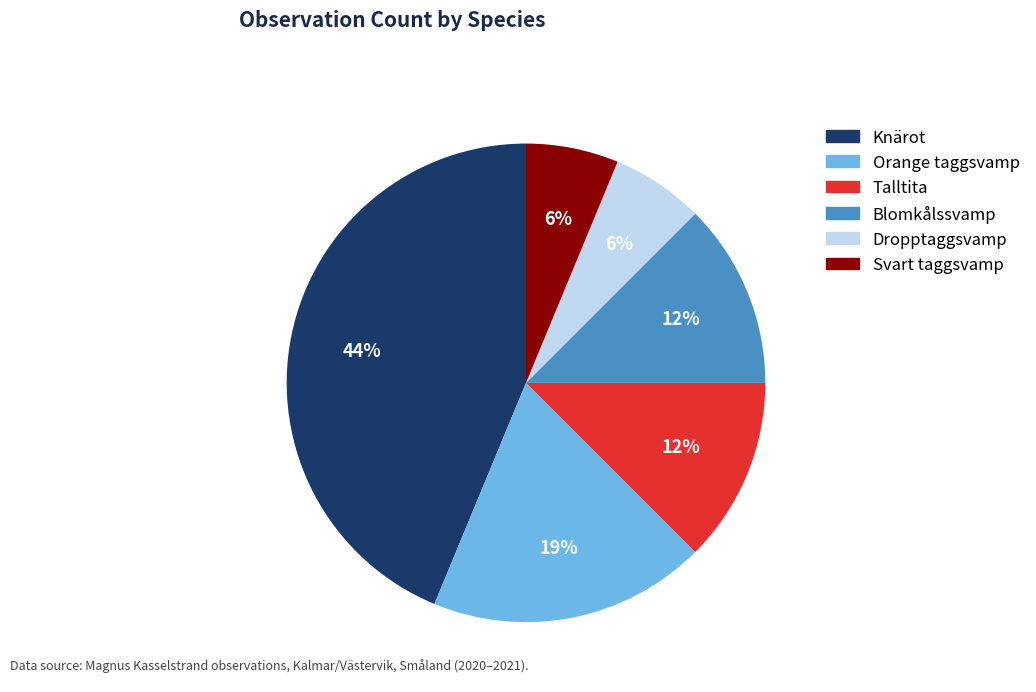

To the nearest percent, what is the average slice percentage?

17%